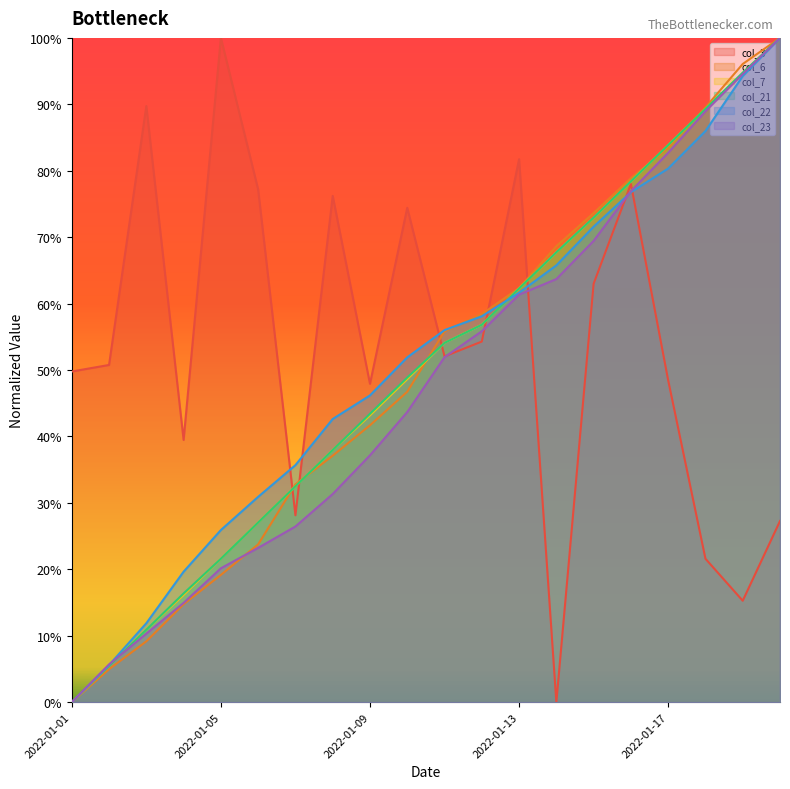

True or false: col_7 has more than 2 points higher than both neighbors.

False